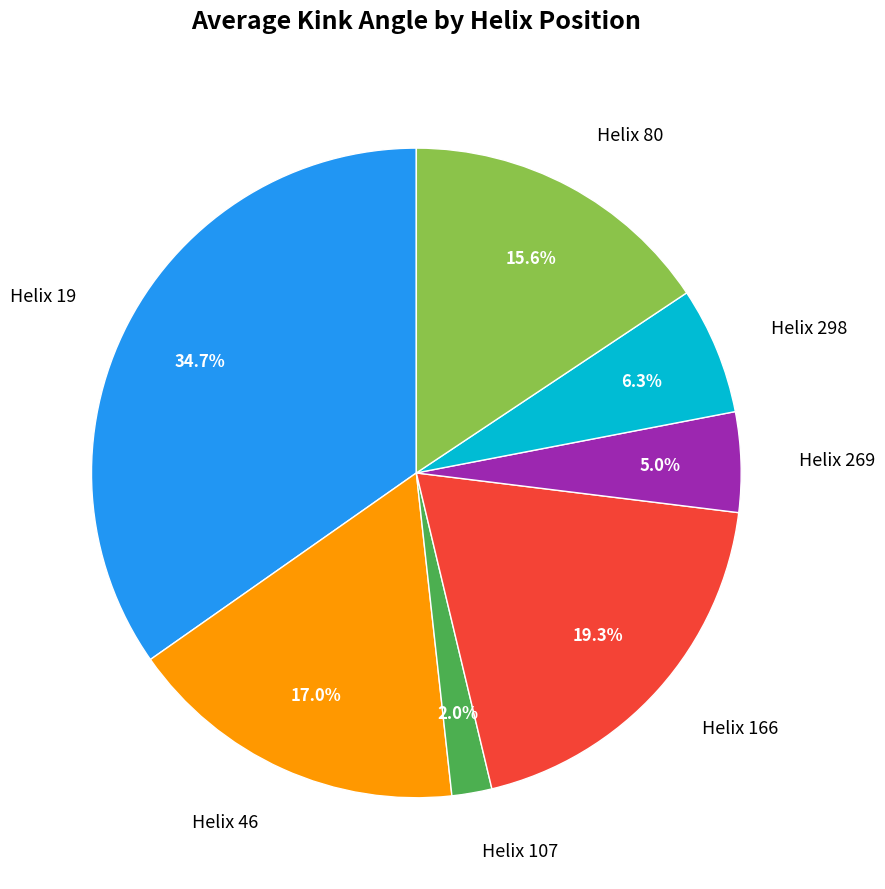

Rank the categories by value from lowest to highest.

Helix 107, Helix 269, Helix 298, Helix 80, Helix 46, Helix 166, Helix 19